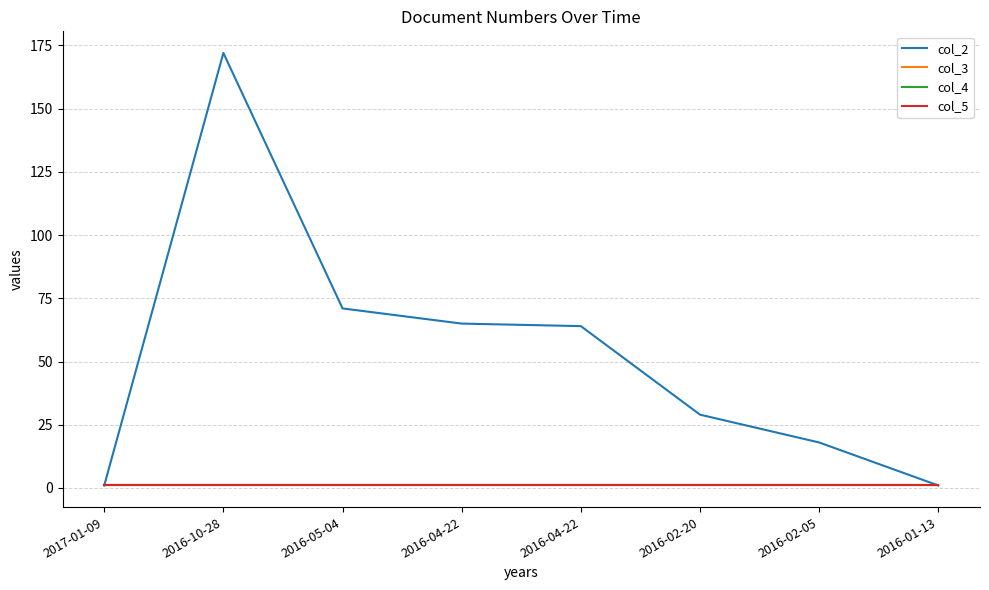

Is it true that col_5 equals 1 at 2016-04-22?

True